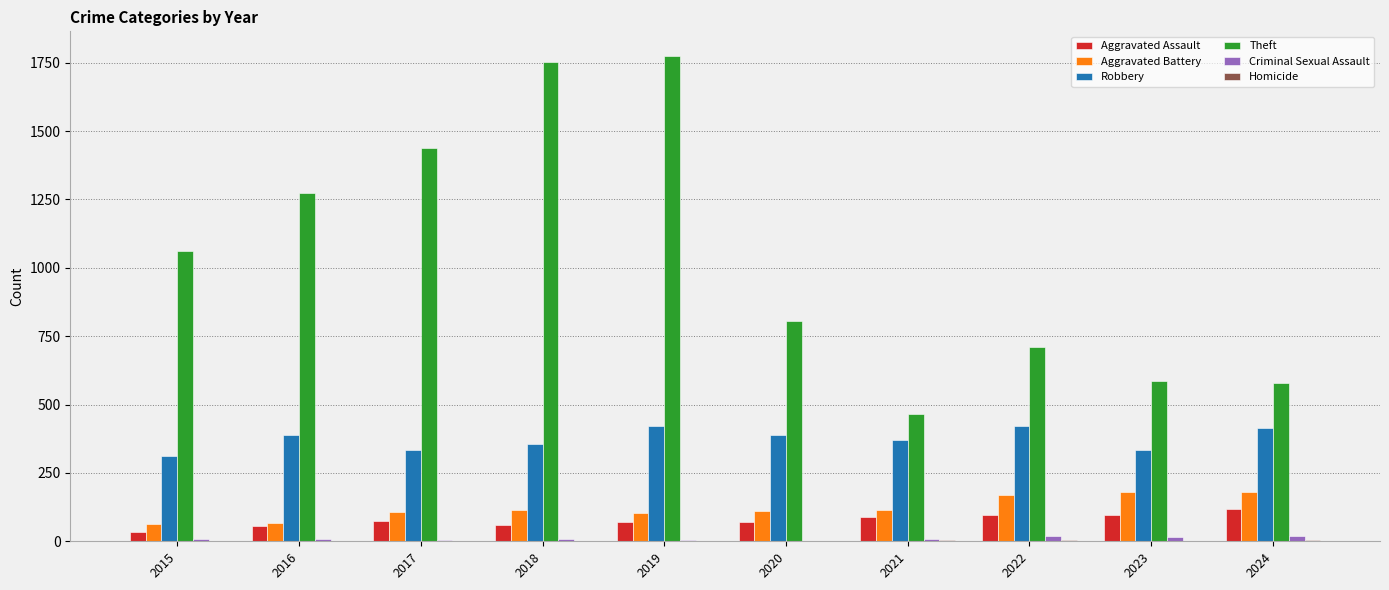

What is the approximate value of Robbery at 2019?

420